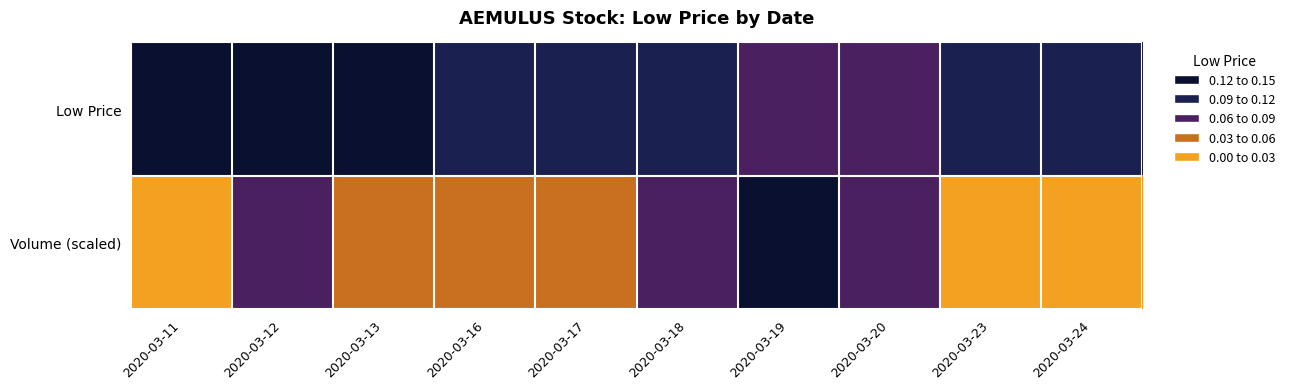

Reading left to right, list all the values displayed in this chart.

Low Price: 2020-03-11=0.1	2020-03-12=0.1	2020-03-13=0.1	2020-03-16=0.1	2020-03-17=0.1	2020-03-18=0.1	2020-03-19=0.1	2020-03-20=0.1	2020-03-23=0.1	2020-03-24=0.1
Volume (scaled): 2020-03-11=0.0	2020-03-12=0.1	2020-03-13=0.0	2020-03-16=0.1	2020-03-17=0.0	2020-03-18=0.1	2020-03-19=0.1	2020-03-20=0.1	2020-03-23=0.0	2020-03-24=0.0